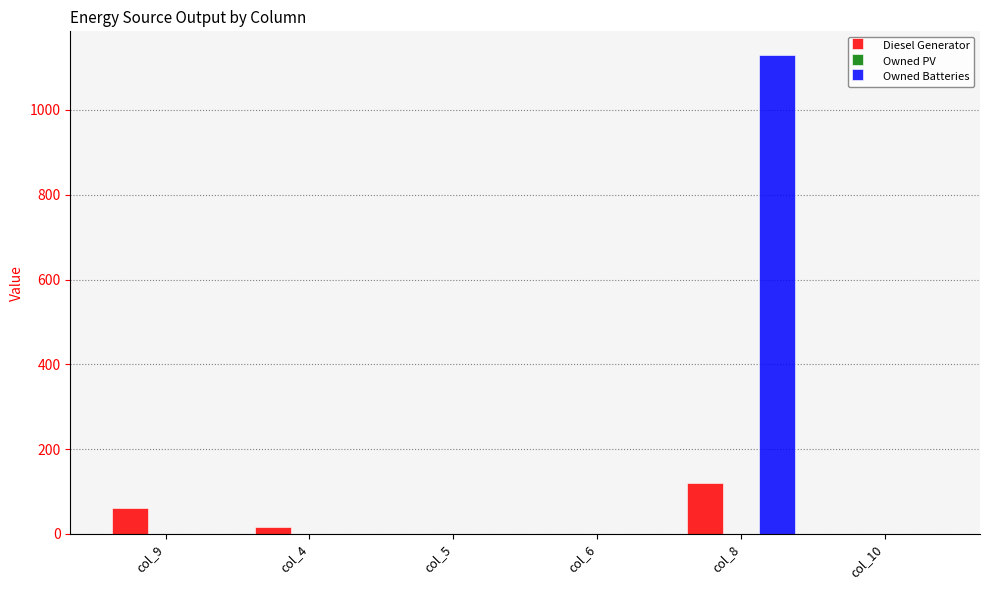

Which category has the highest value in the Diesel Generator series?

col_8